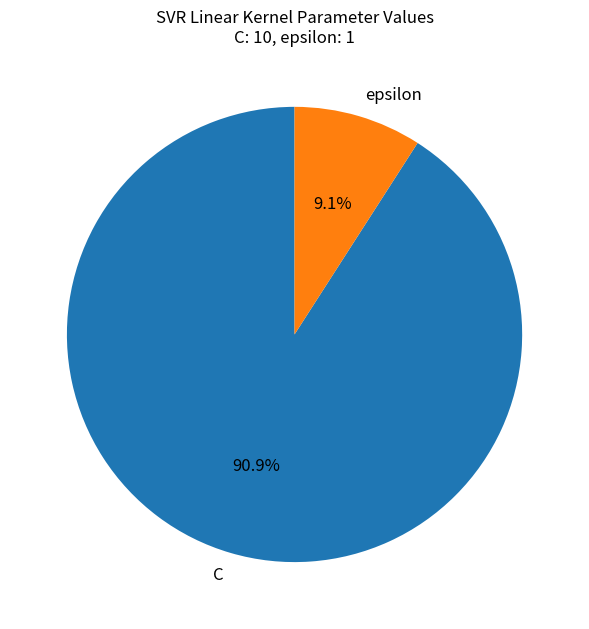

What percentage do epsilon and C together represent?

100.0%